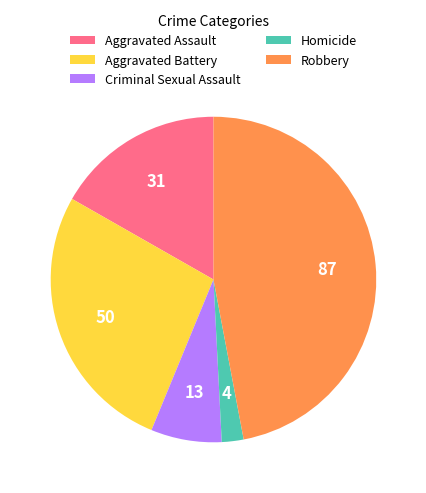

Between Robbery and Aggravated Assault, which is larger?

Robbery